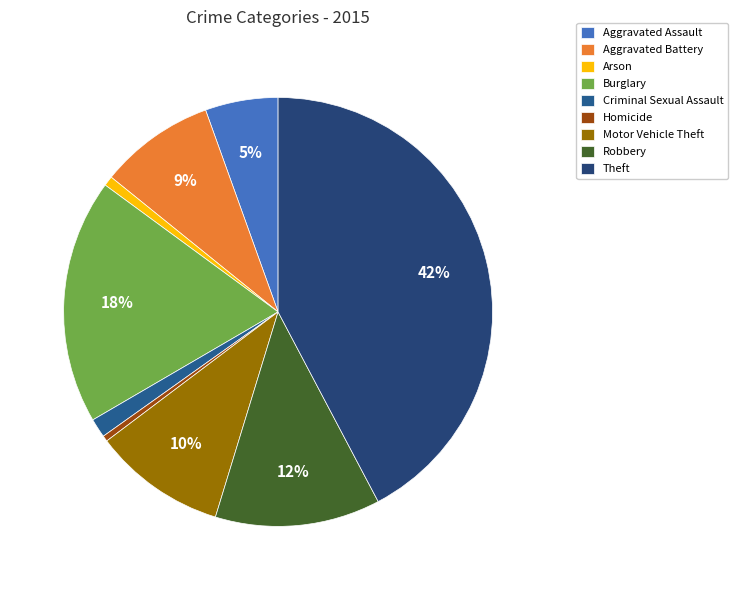

How many segments does this pie chart have?

9